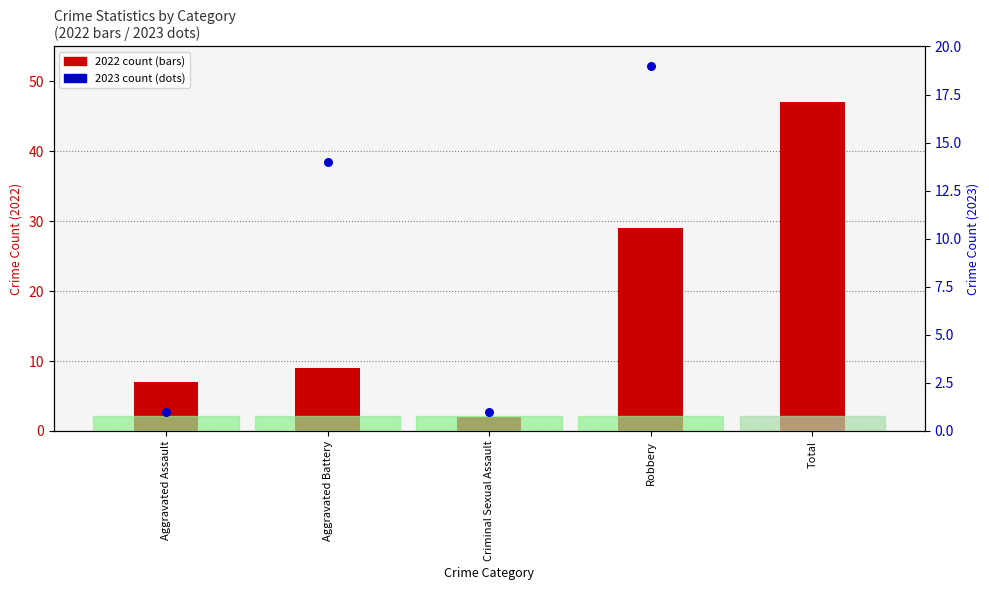

What is the total value across all series at Aggravated Battery?

23